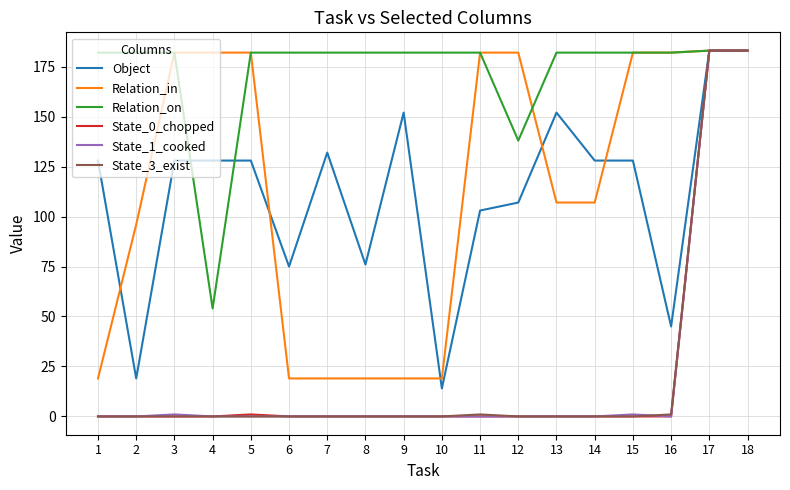

What is the spread (max minus min) of values at 7?

182